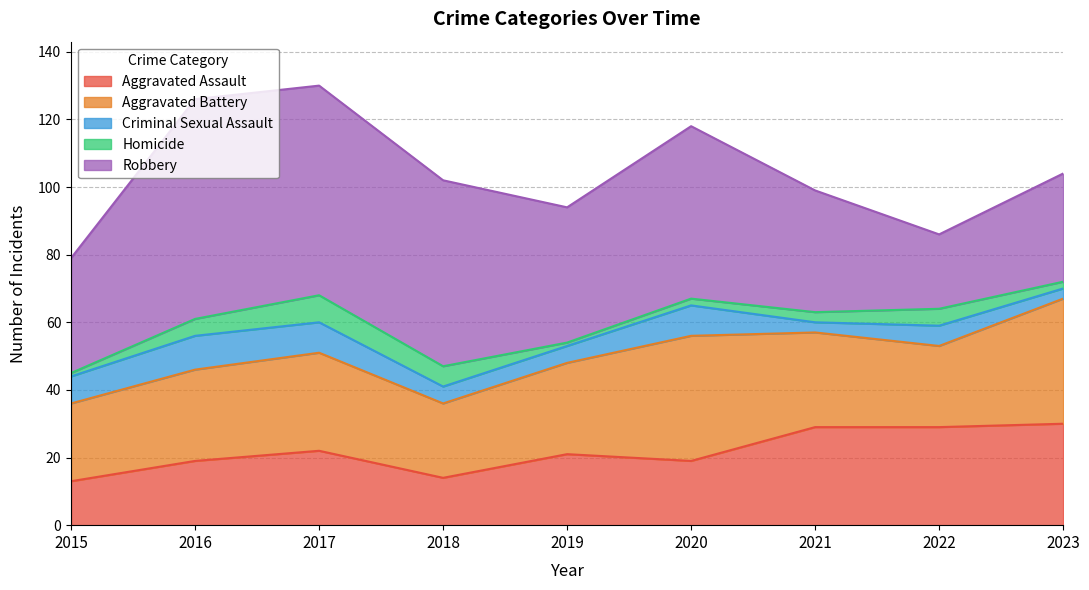

True or false: Criminal Sexual Assault and Robbery intersect in this chart.

False